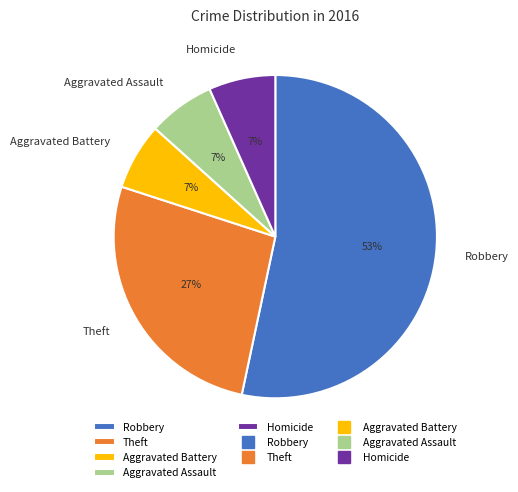

To the nearest percent, what percentage of the pie is Aggravated Assault?

7%